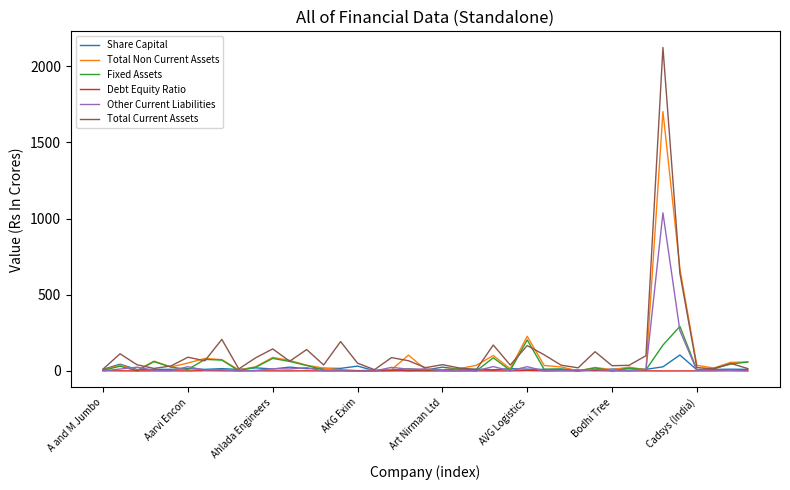

Which series has the widest spread of values?

Total Current Assets